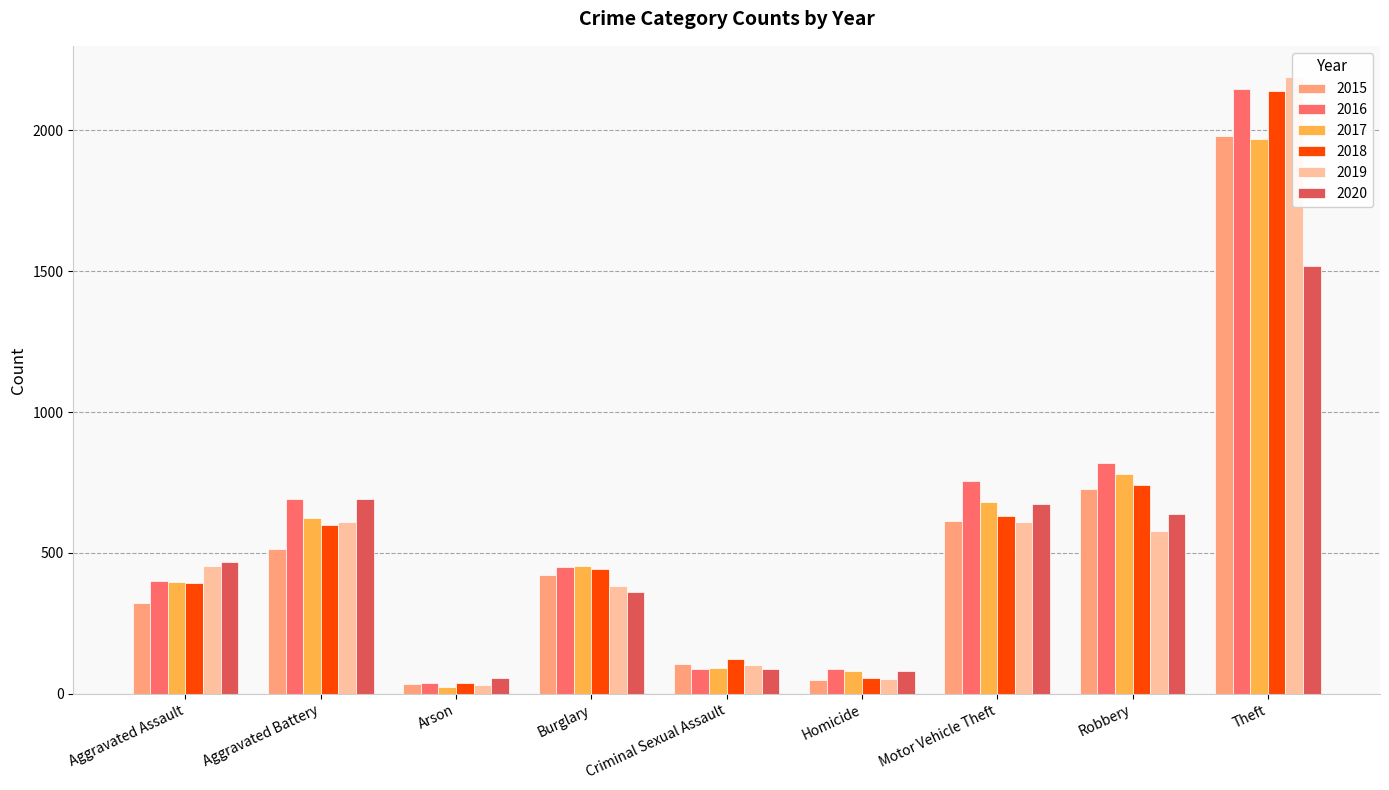

Where is 2017 nearest to the value 995?

Robbery